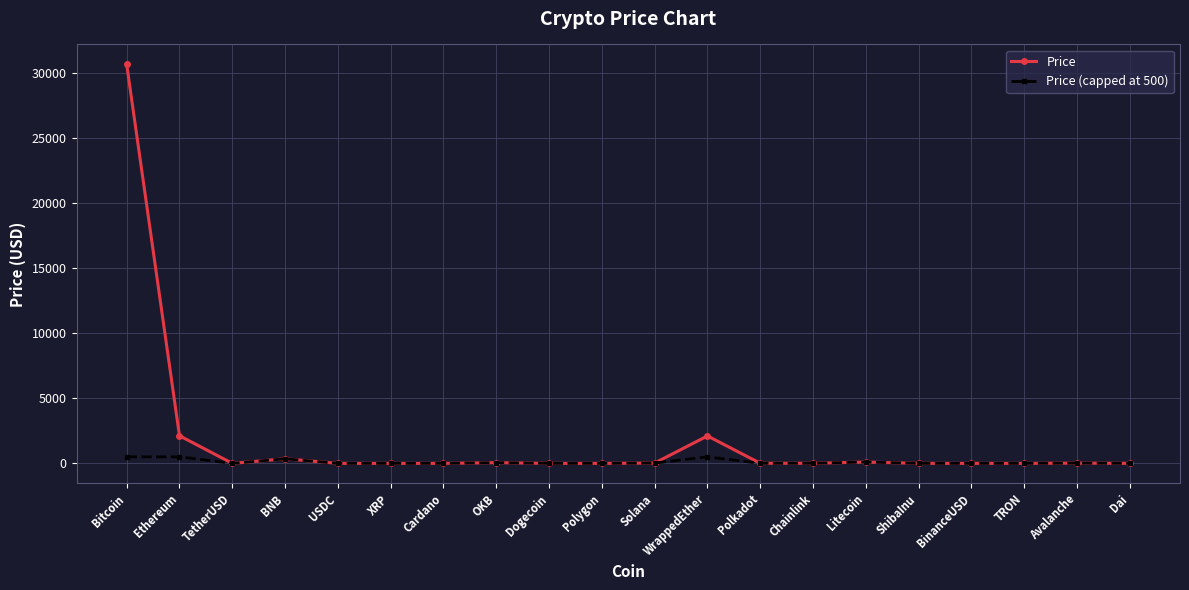

Which series has the largest range (max minus min)?

Price